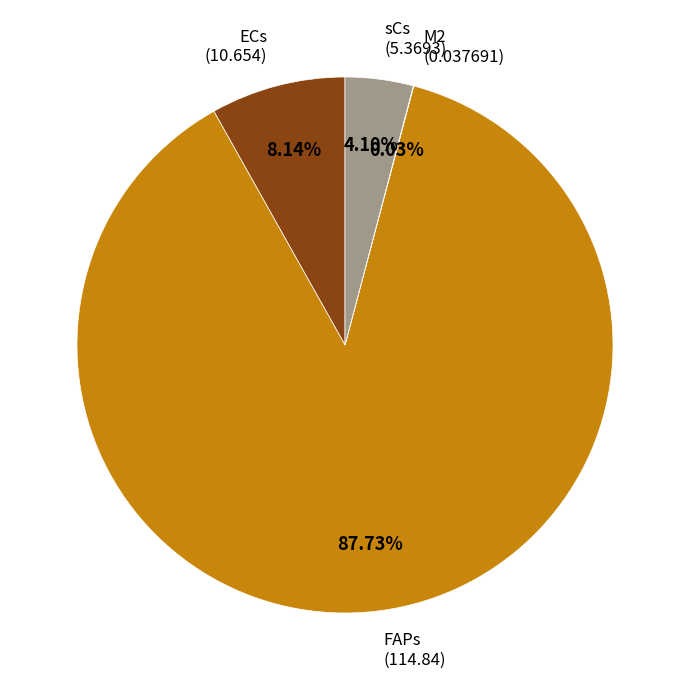

Does any single category account for the majority?

Yes